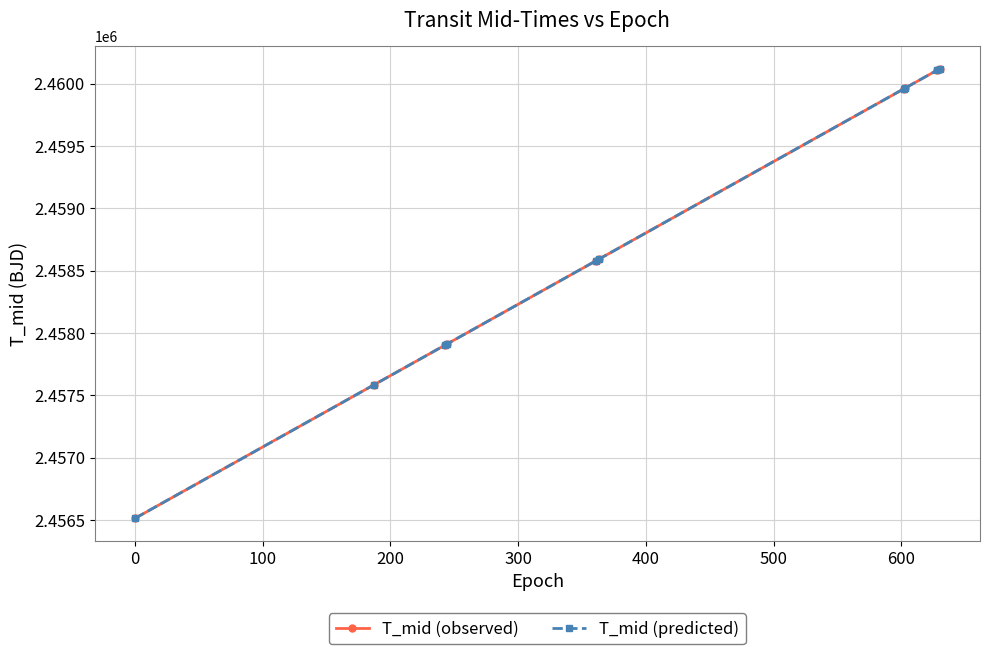

What is the greatest value displayed?

2460118.9